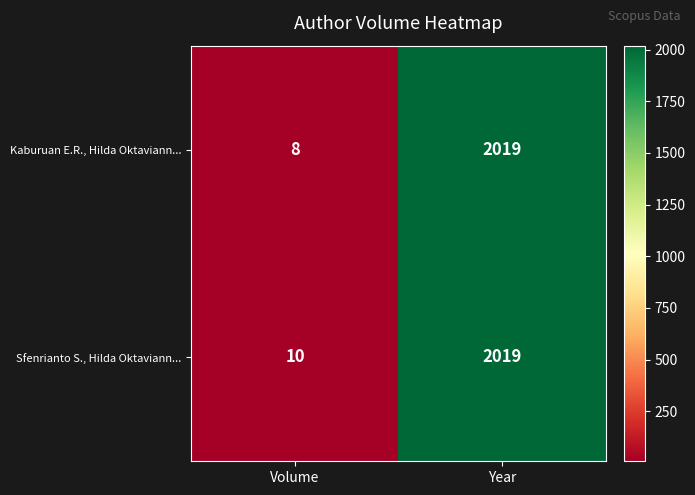

What is the minimum value for Kaburuan E.R., Hilda Oktaviann...?

8